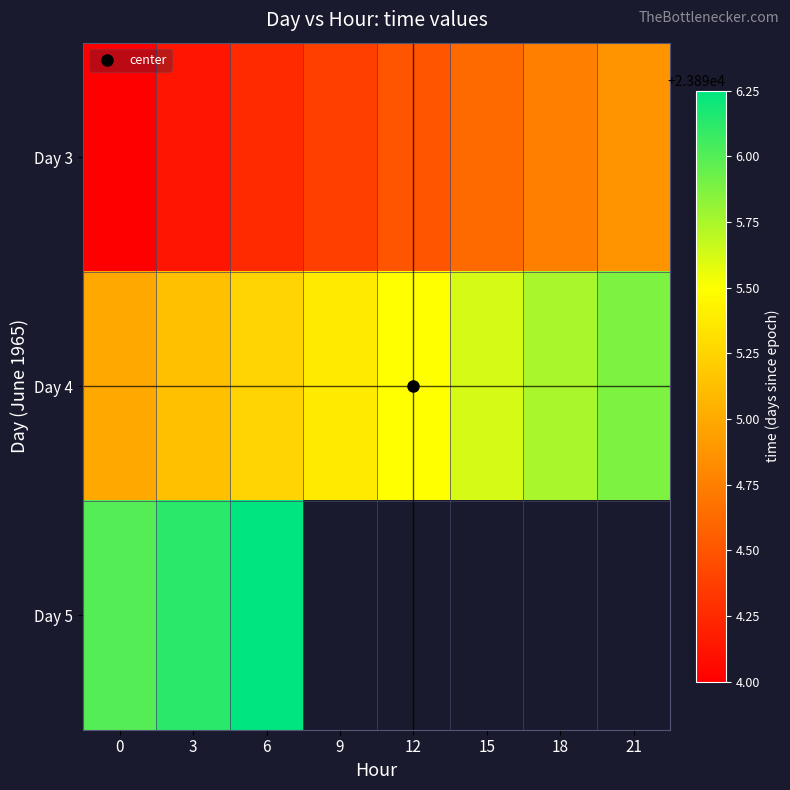

Which has a higher value, 9 or 12?

12